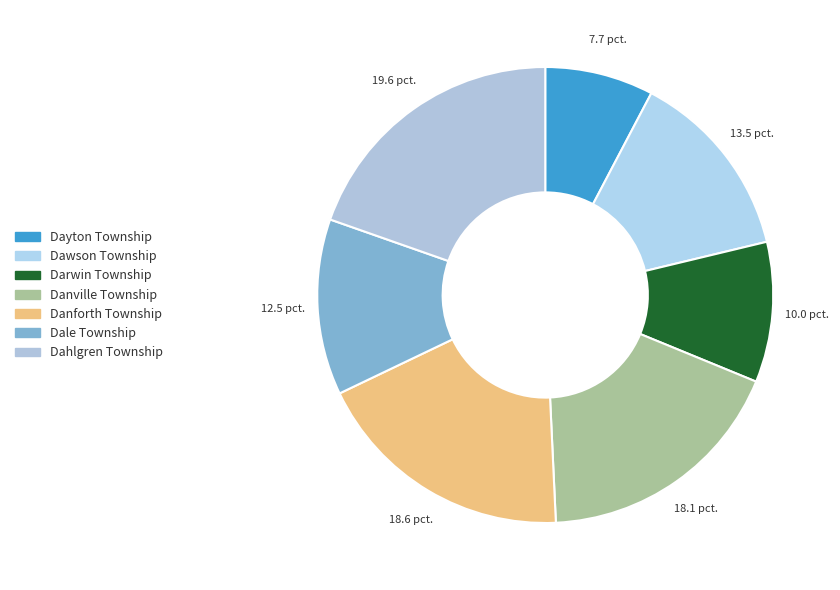

What is the largest slice in the pie chart?

Dahlgren Township